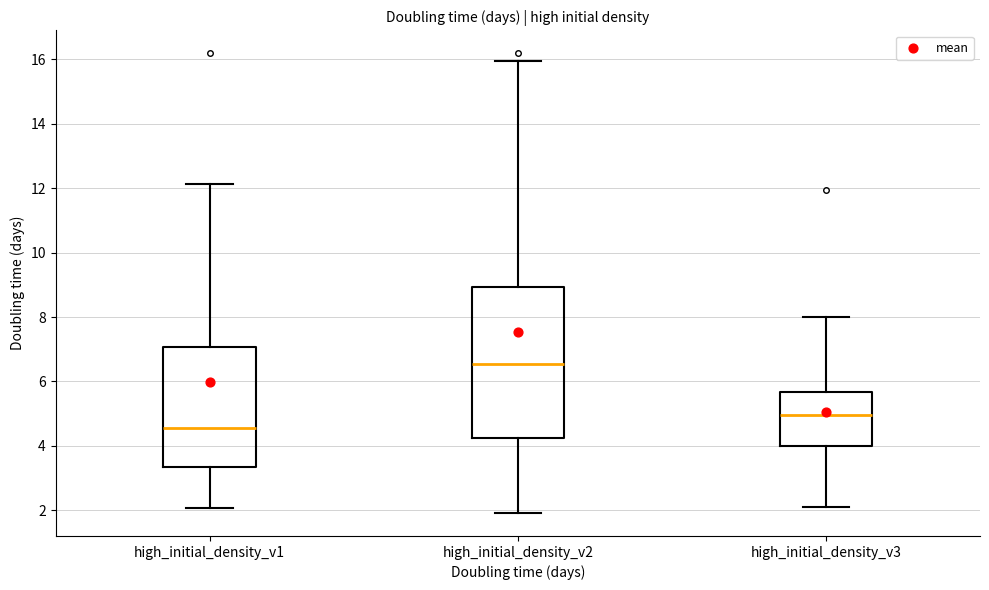

Which box is the tallest, from its lower edge to its upper edge?

high_initial_density_v2